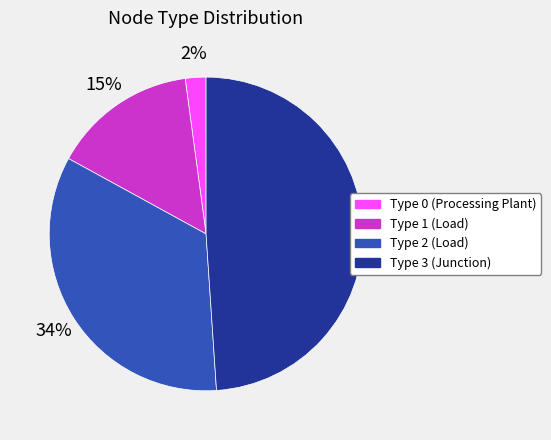

To the nearest percent, what is the difference between the largest and smallest slice percentages?

47%